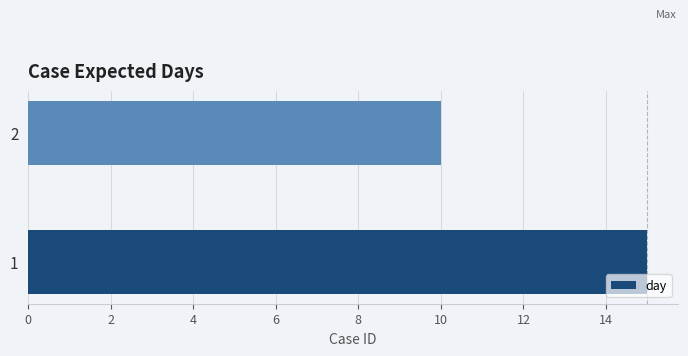

What is the minimum value shown in the chart?

10